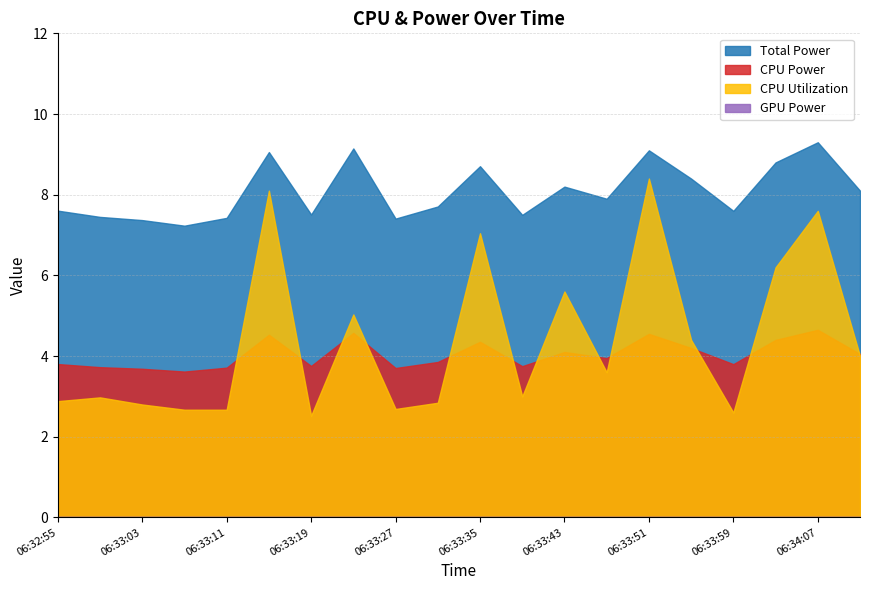

What is the difference between the second highest and minimum values in the CPU Power series?

1.0